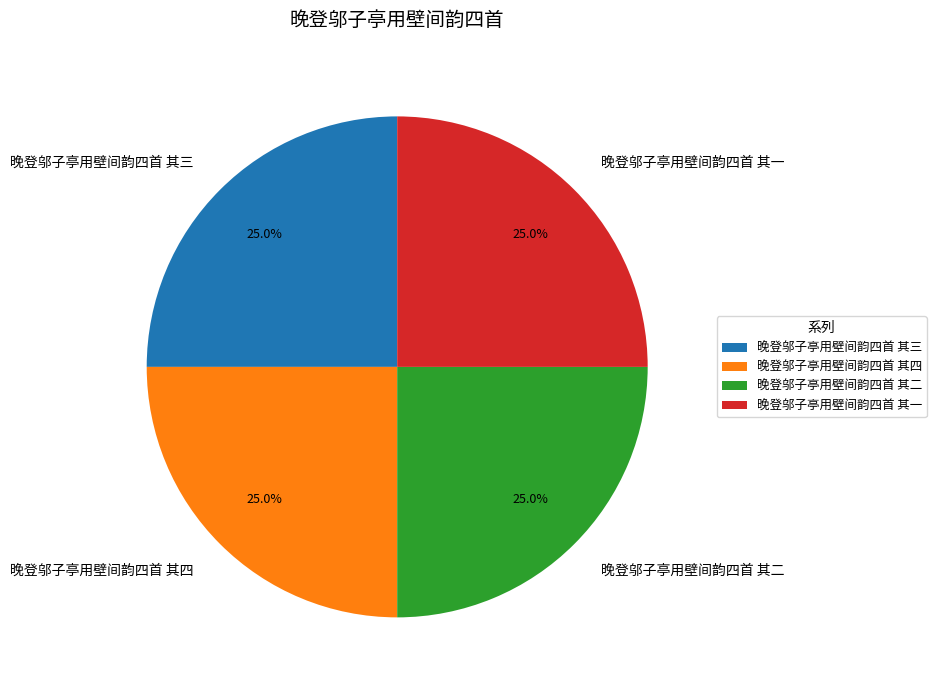

Count the number of slices in the pie.

4